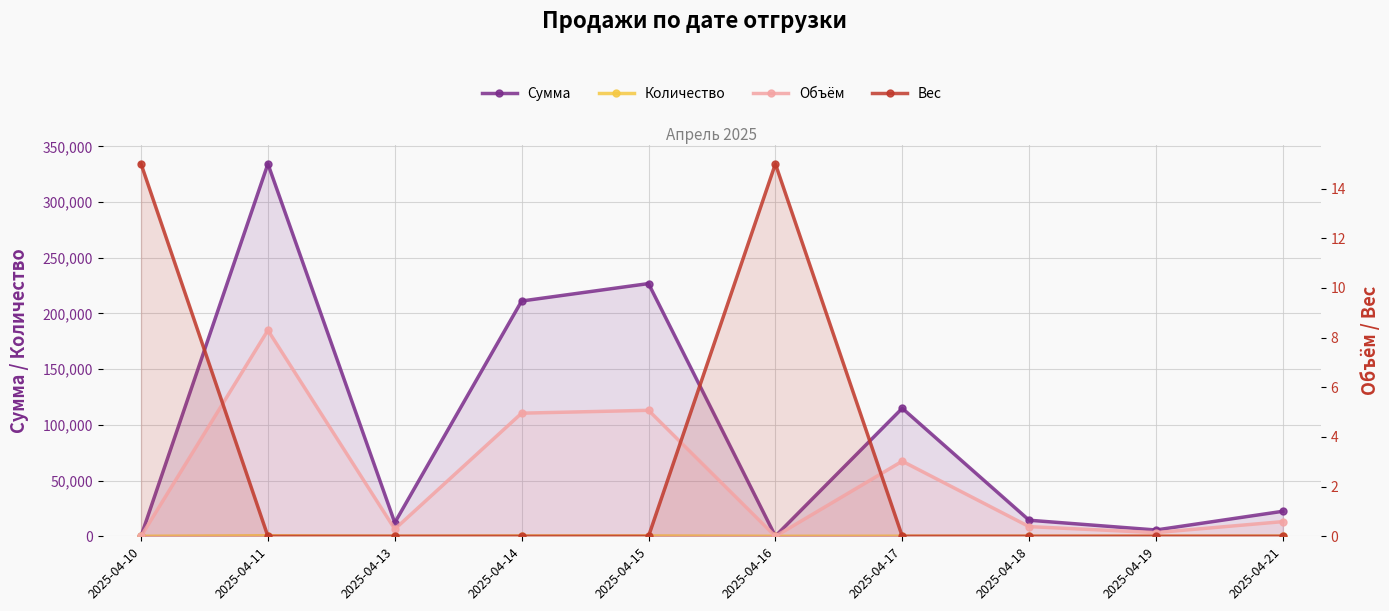

What is the difference between the Количество values at 2025-04-21 and 2025-04-16?

127.0